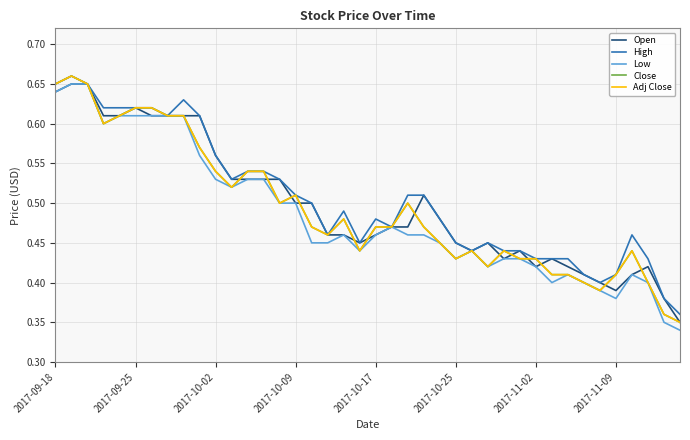

What is the difference between the maximum and minimum values in the Close series?

0.3